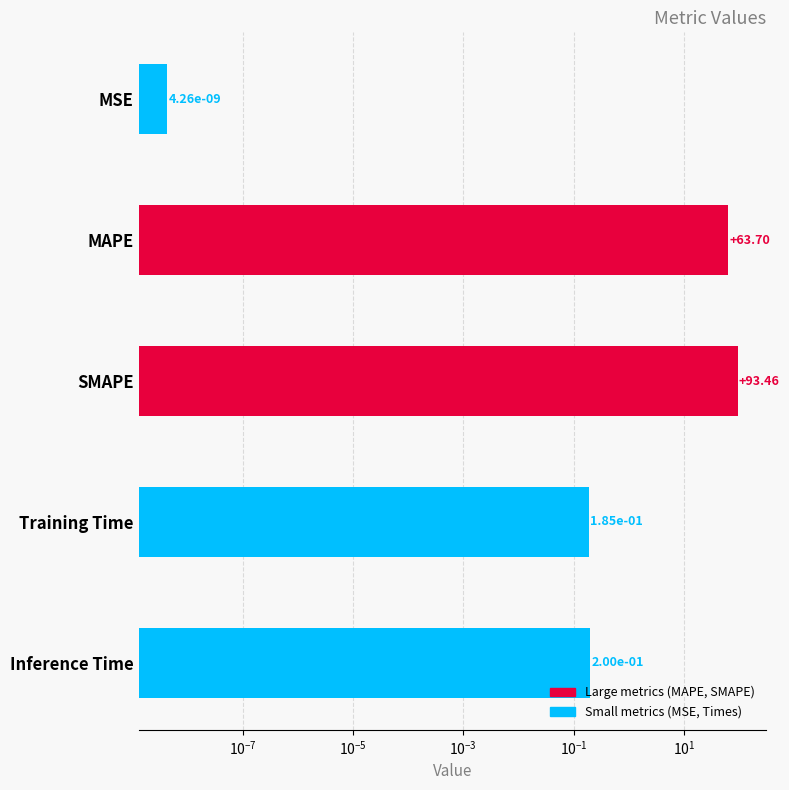

What is the difference between the maximum and minimum values?

93.5